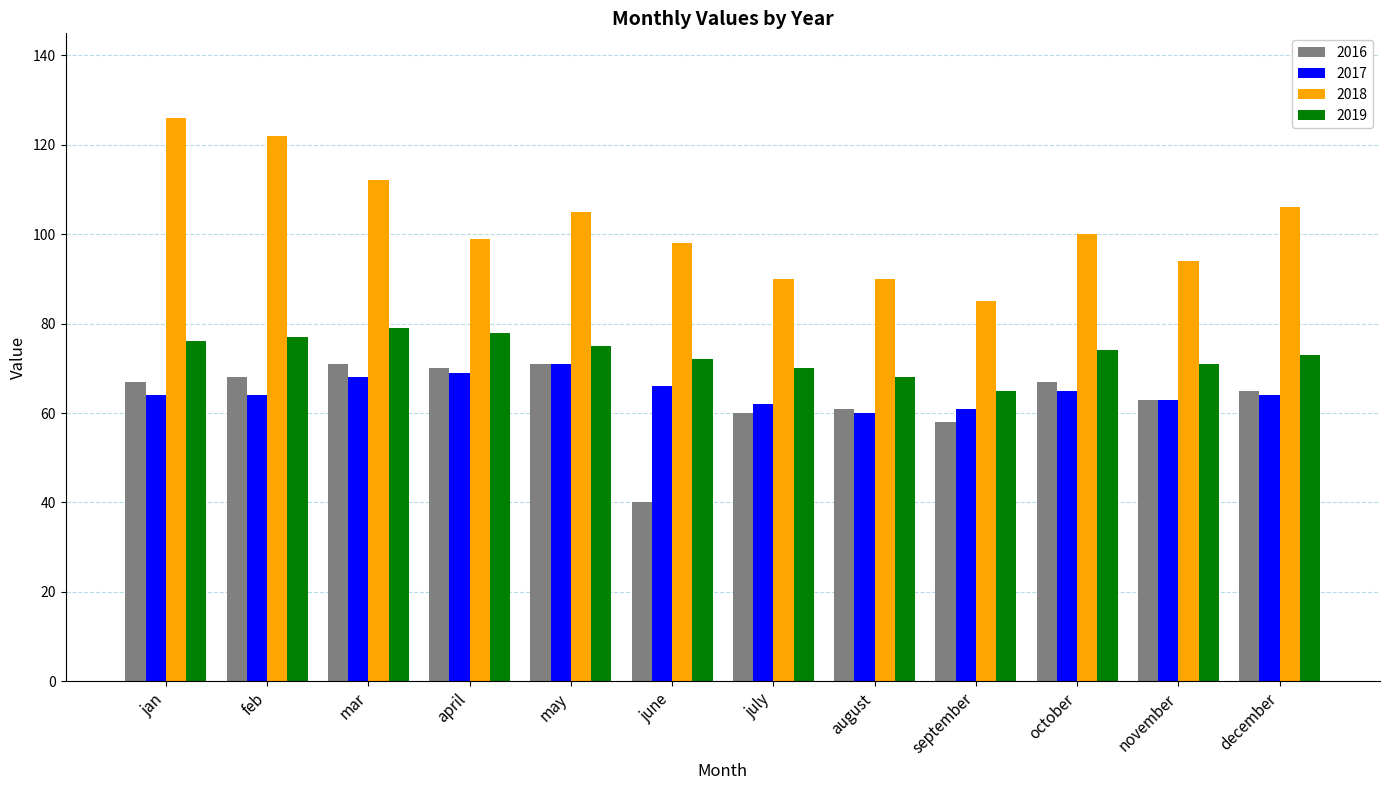

True or false: 2017 has a value of 24 at august.

False